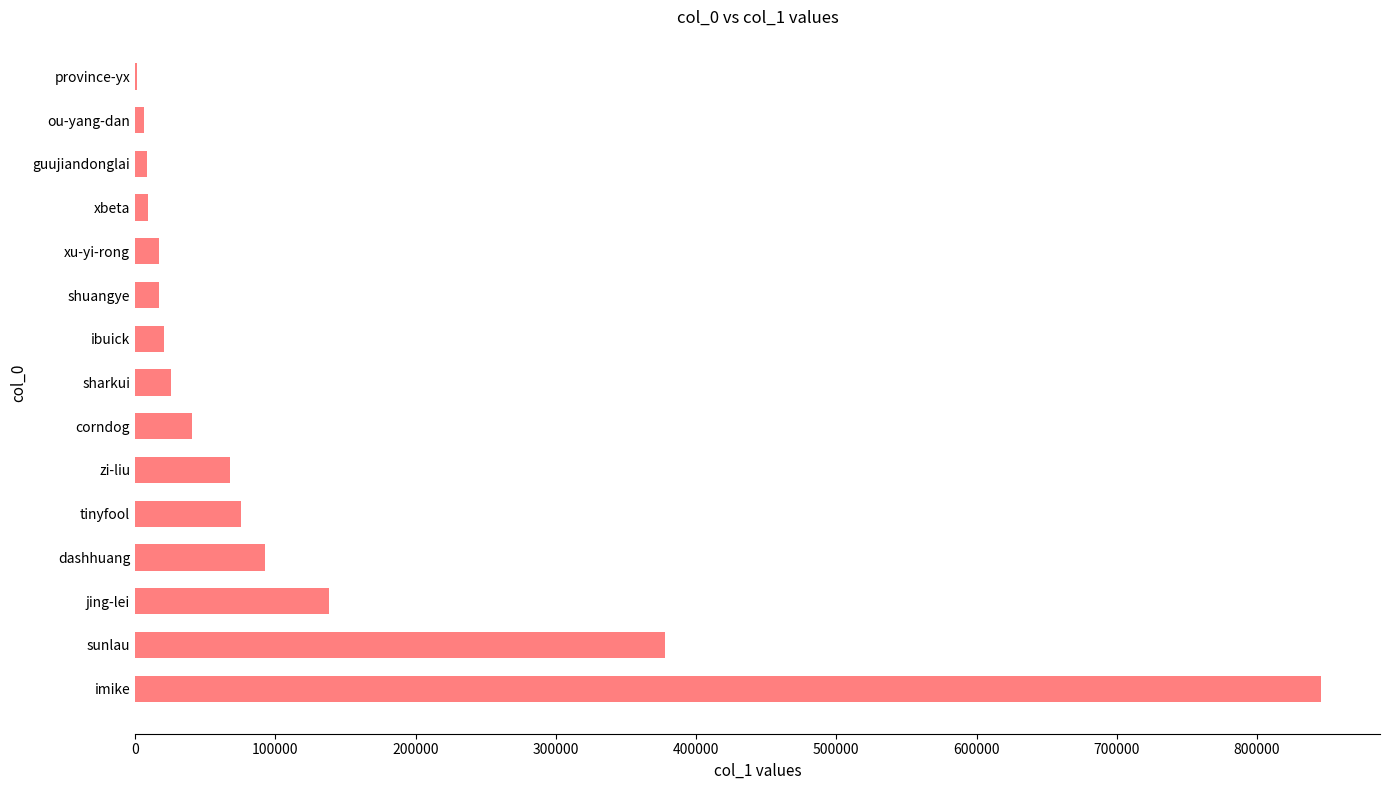

True or false: the data shows 578553 at sunlau.

False